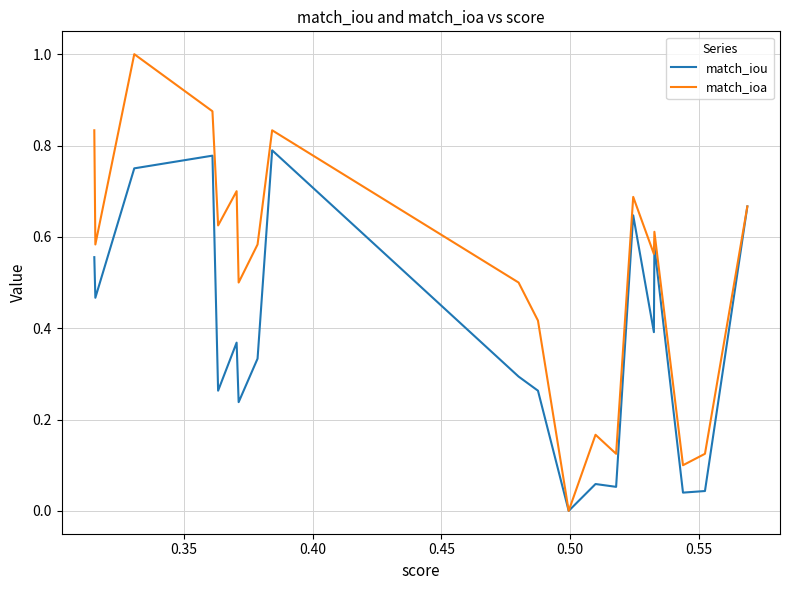

List the series in order of their overall mean, highest first.

match_ioa, match_iou